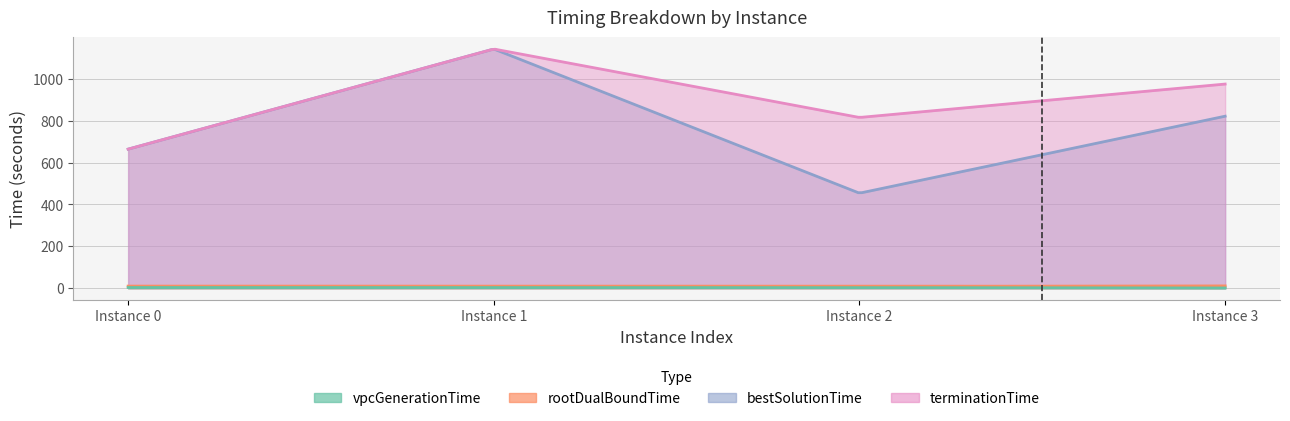

Count the number of data series in this chart.

4